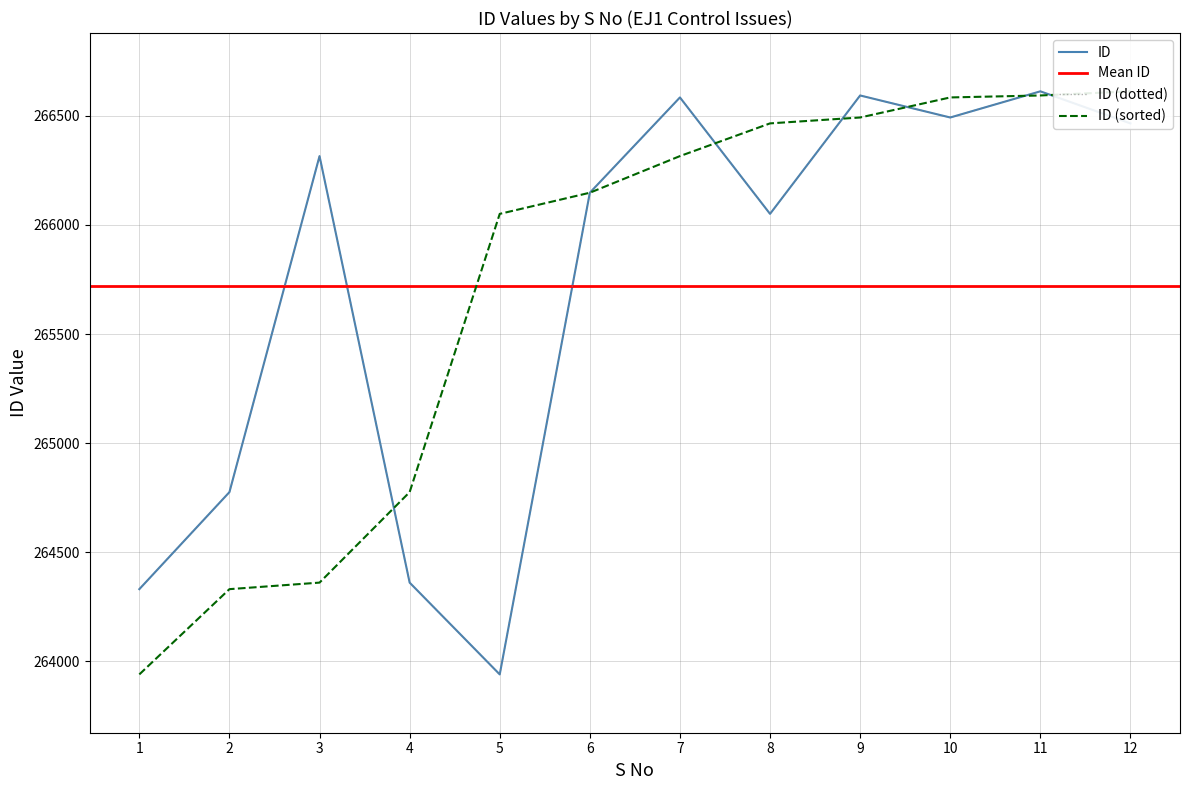

Reading left to right, extract all data points from this chart.

1=264330	2=264775	3=266316	4=264360	5=263939	6=266148	7=266585	8=266051	9=266594	10=266493	11=266613	12=266466